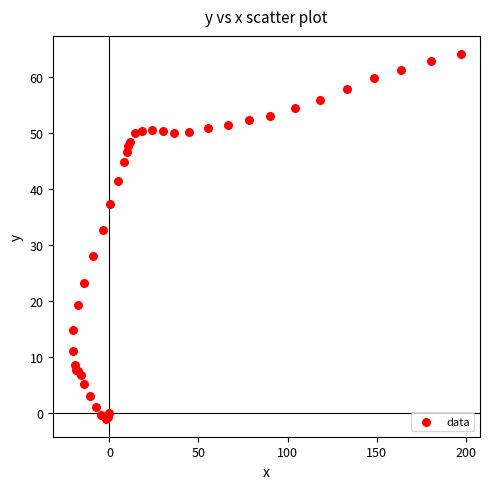

What Y value in the scatter plot is closest to 31?

32.8